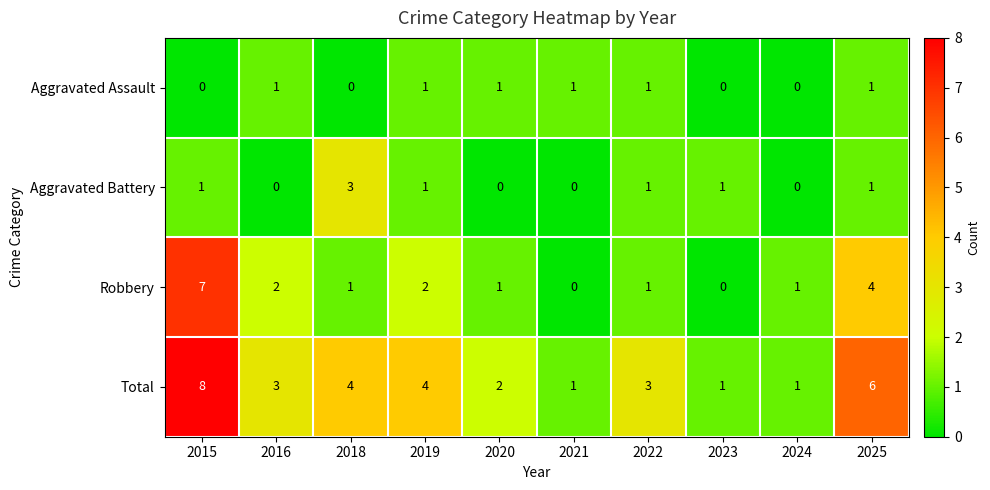

What is the spread (max minus min) of values at 2018?

4